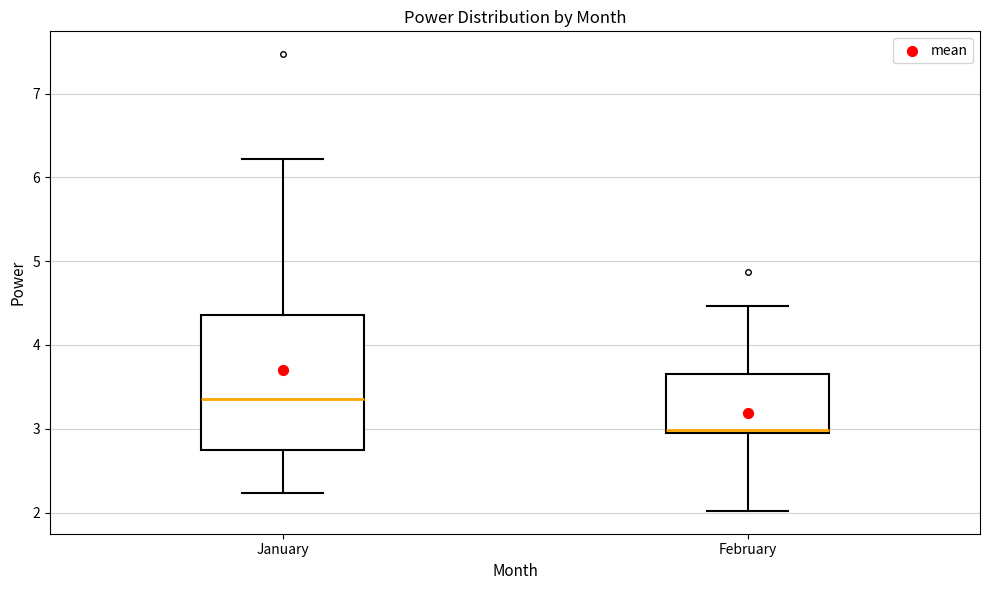

Reading left to right, transcribe this box plot: for each box, give where its median line is, the range the box spans, and where its two whiskers end, as read against the y-axis. The values are not printed on the chart, so give them approximately, as read against the axis.

January: median 3.4, box 2.7 to 4.4, whiskers 2.2 to 6.2
February: median 3.0, box 3.0 to 3.7, whiskers 2.0 to 4.5